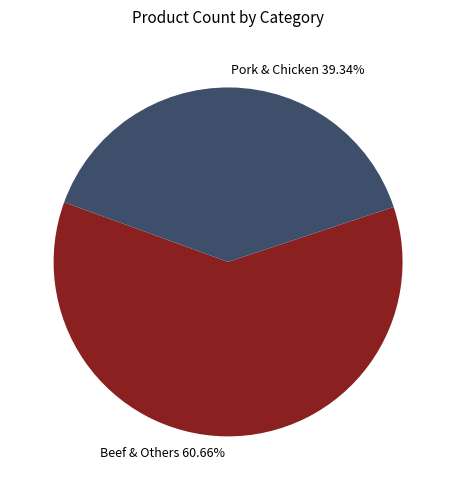

Between Beef & Others and Pork & Chicken, which is larger?

Beef & Others